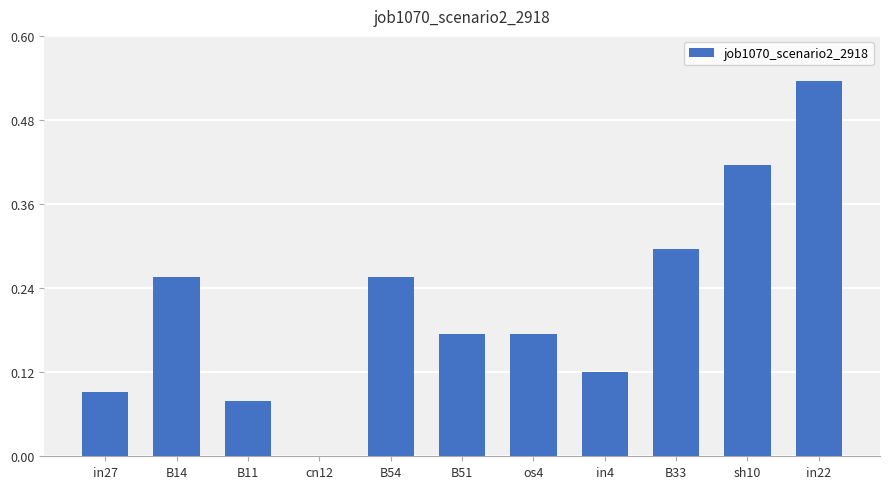

What is the sum of all values?

2.4